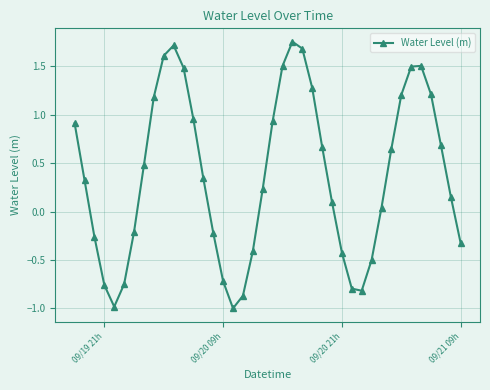

How many interior local valleys (lower than both neighbors) does the data have?

3